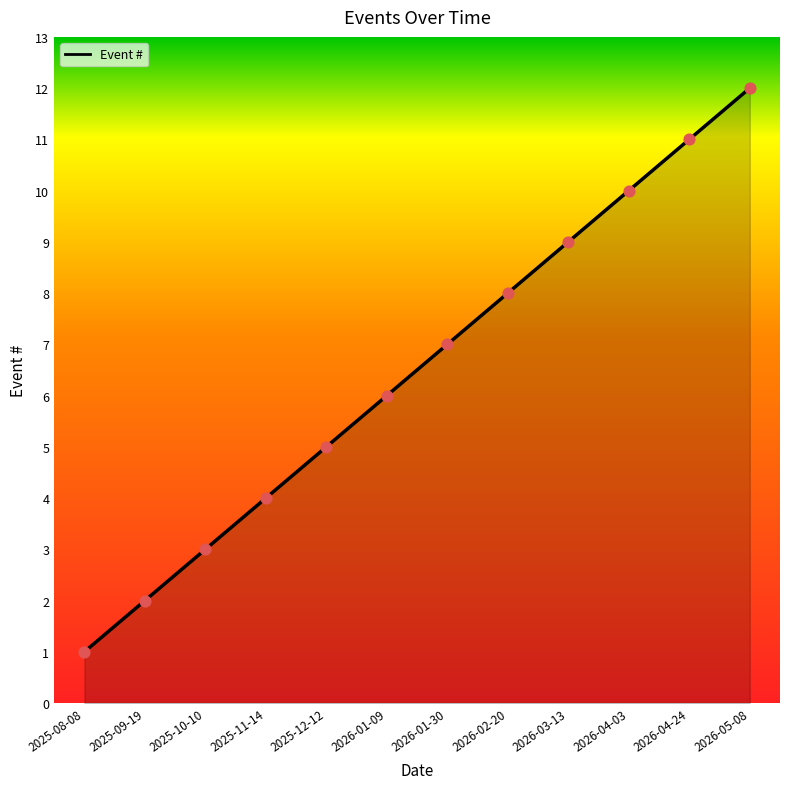

Between 2026-04-24 and 2025-11-14, which is larger?

2026-04-24